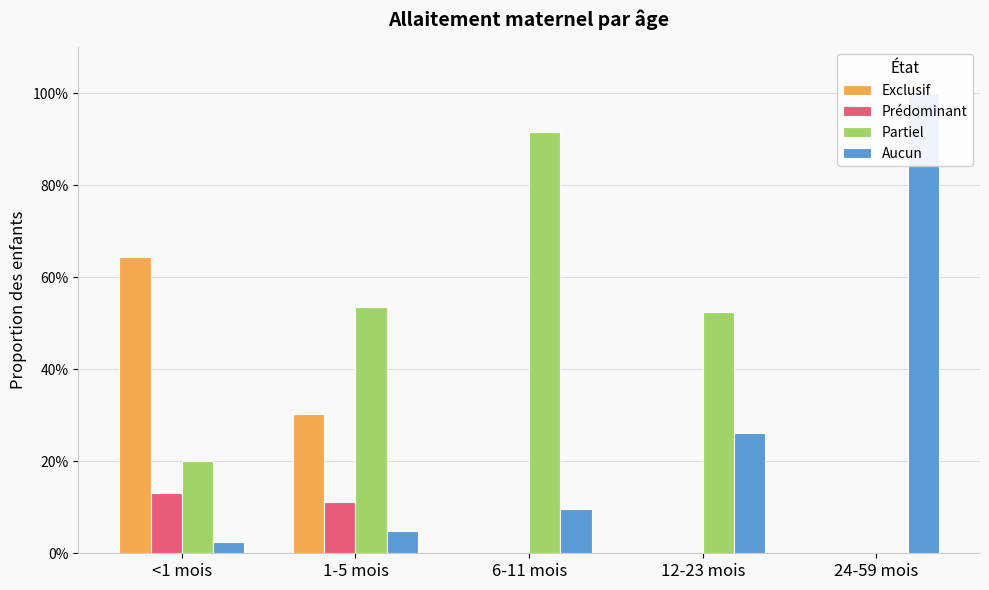

What is the average value of the Partiel series?

0.4